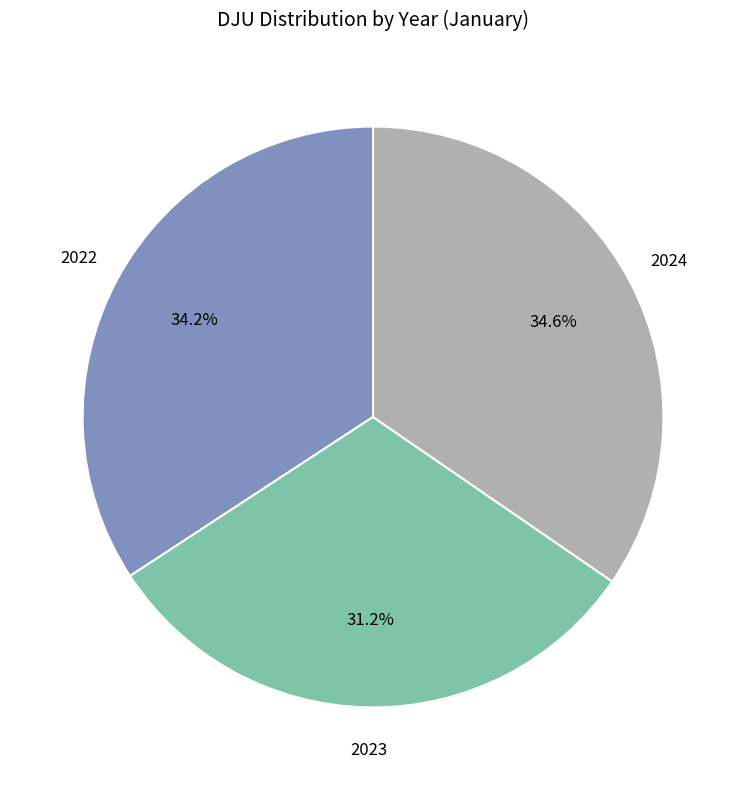

Is there any slice that represents more than half of the pie?

No